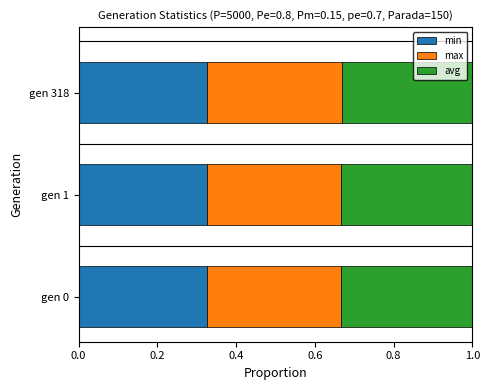

What is the total value across all series at gen 1?

1.0